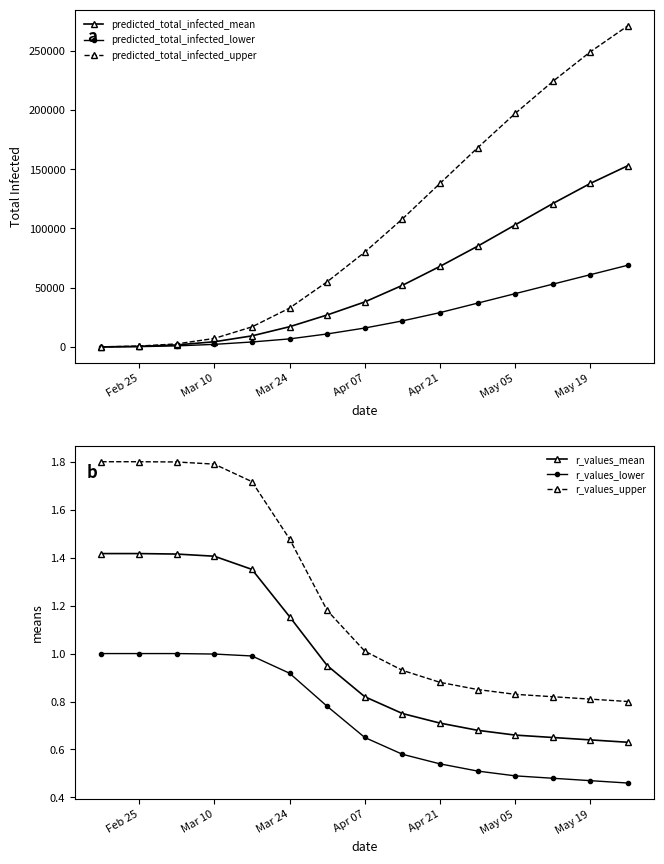

How many values in the predicted_total_infected_lower series are below 16000?

7